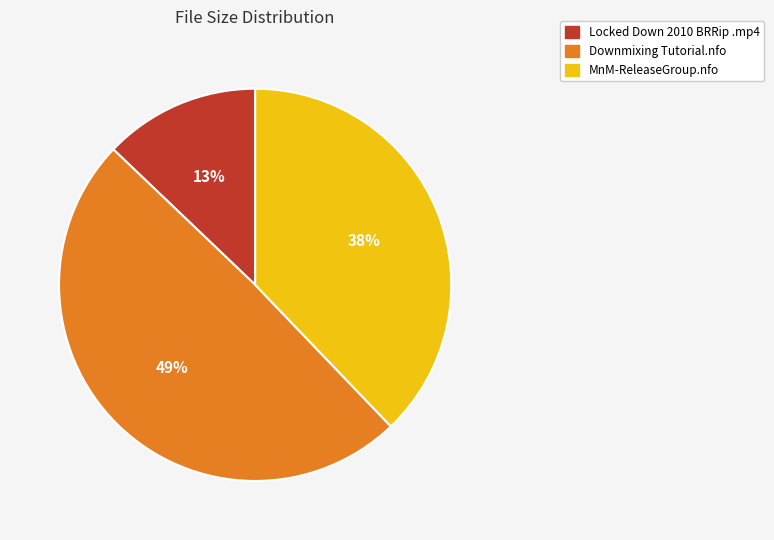

To the nearest percent, what is the average slice percentage?

33%